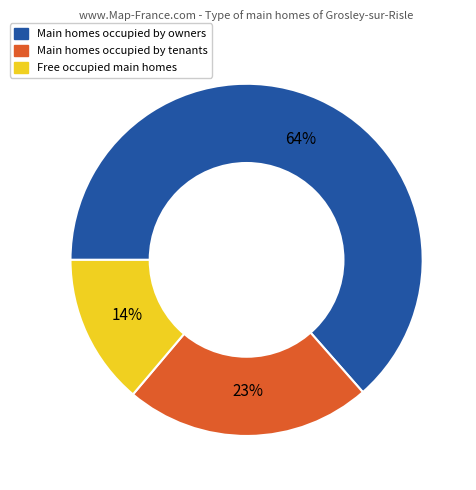

To the nearest percent, what is the difference between the largest and smallest slice percentages?

50%